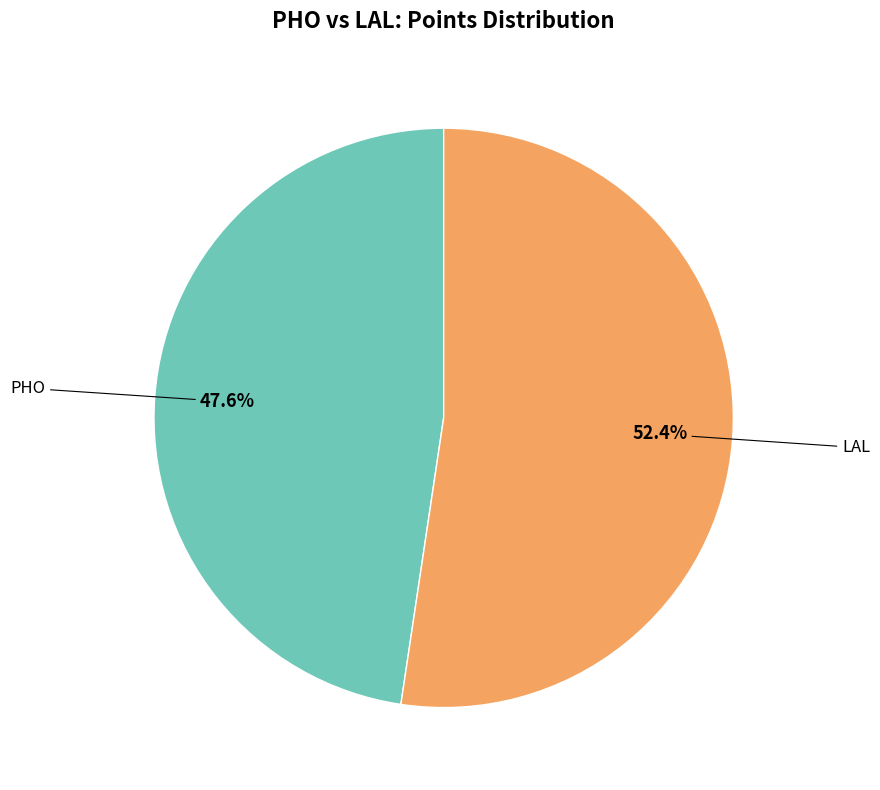

Does any single category account for the majority?

Yes